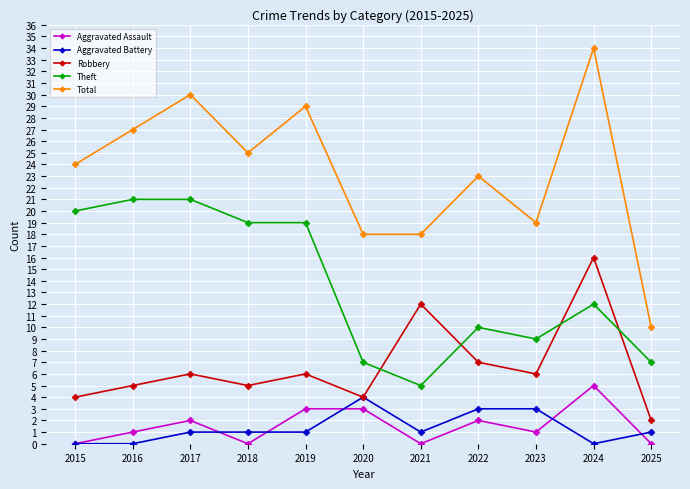

At which label does Total reach its peak?

2024